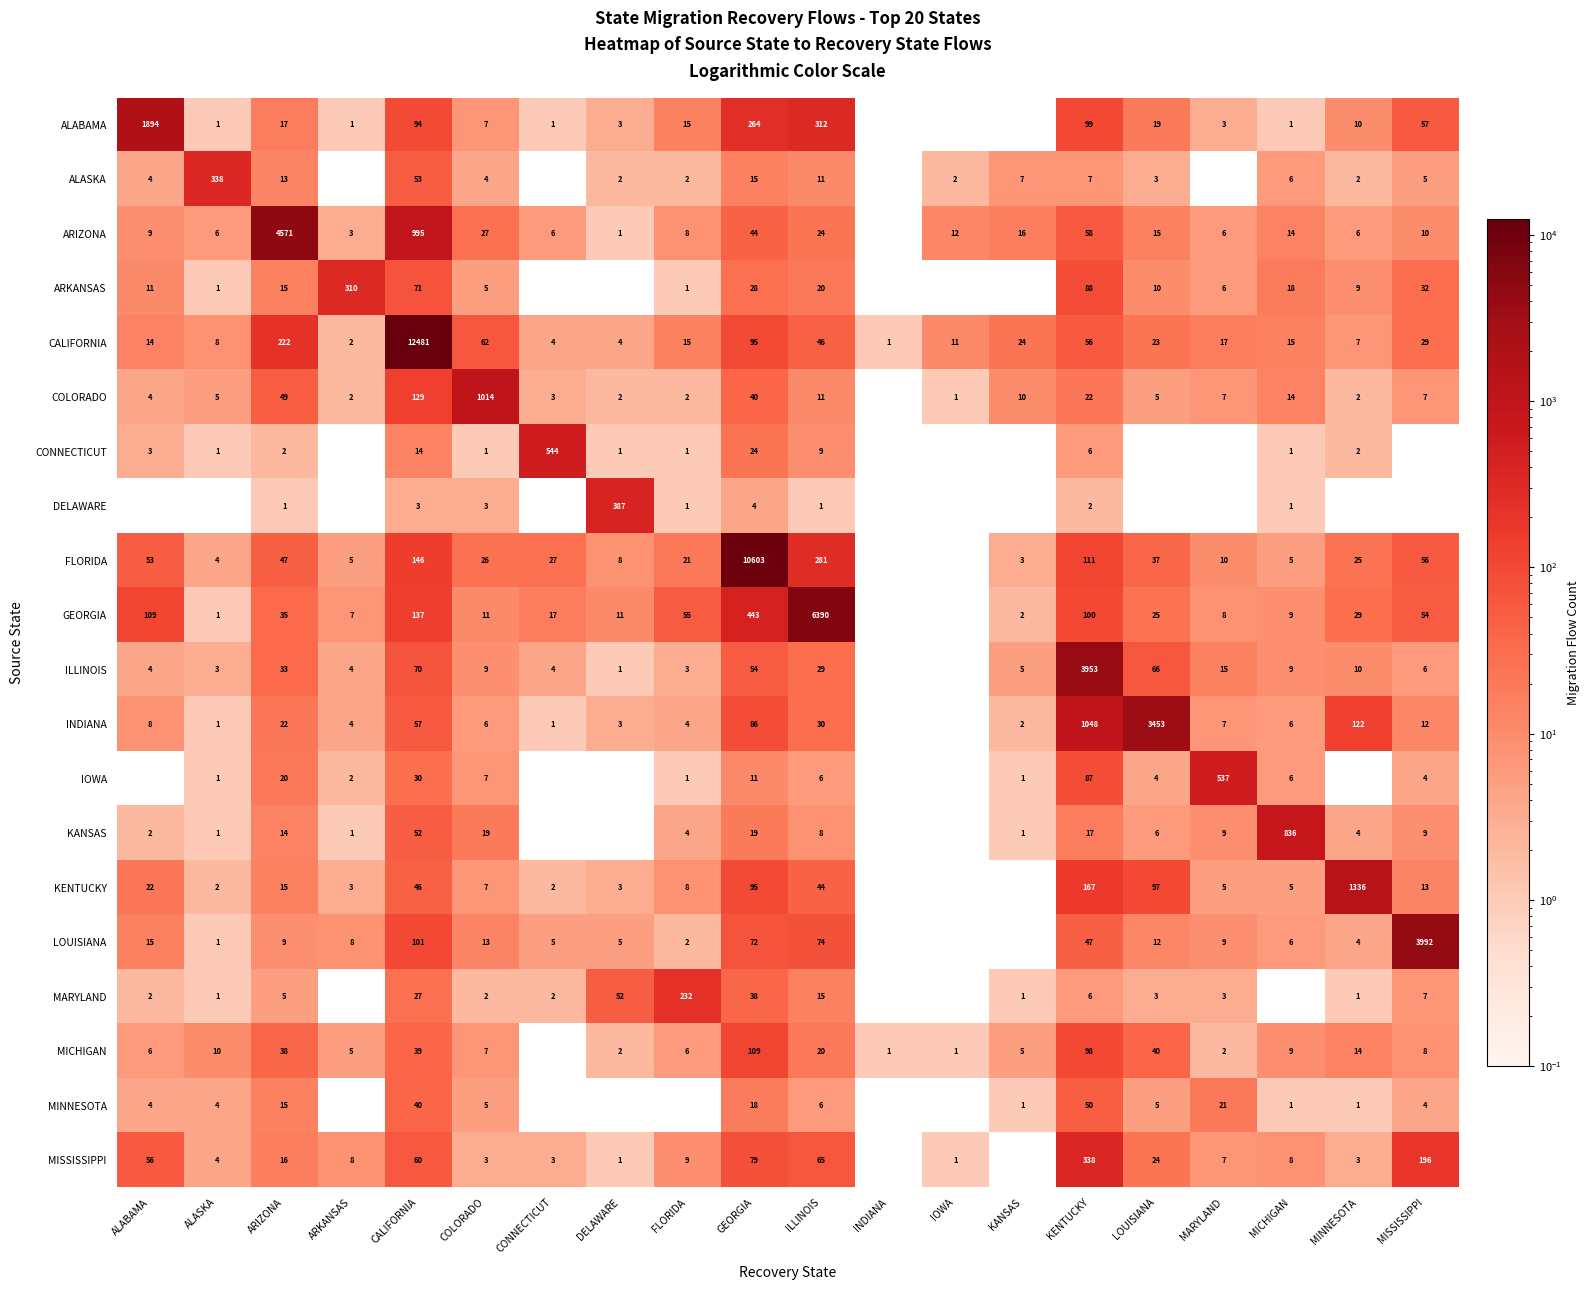

Count the number of data series in this chart.

20